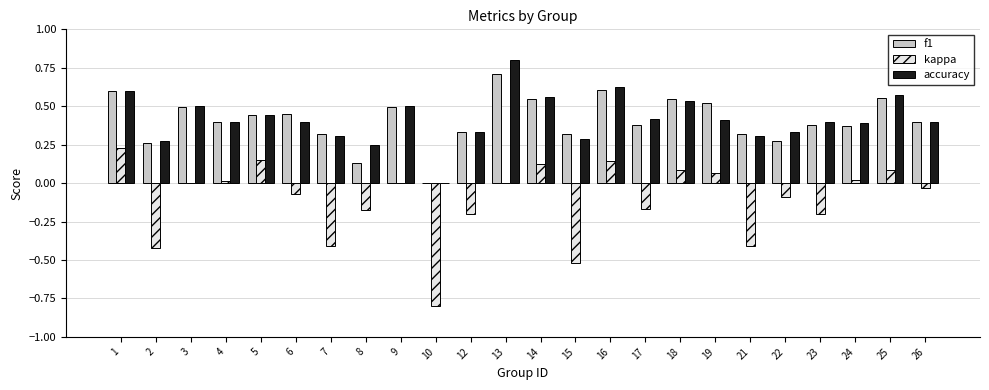

Which series has the largest range (max minus min)?

kappa